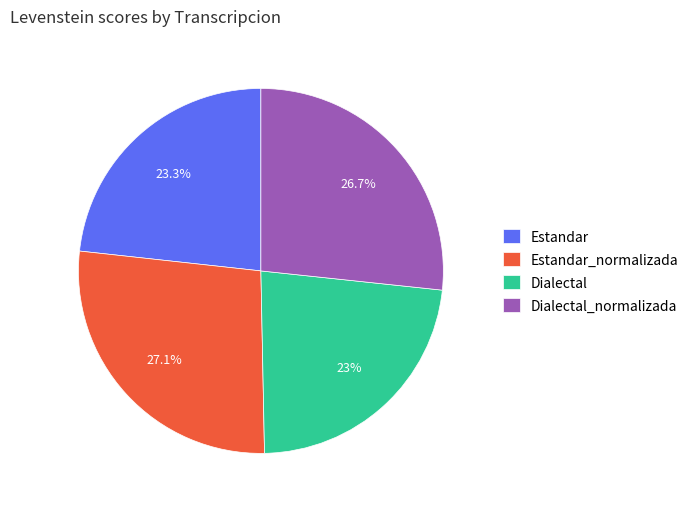

To the nearest percent, what is the difference between the largest and smallest slice percentages?

4%